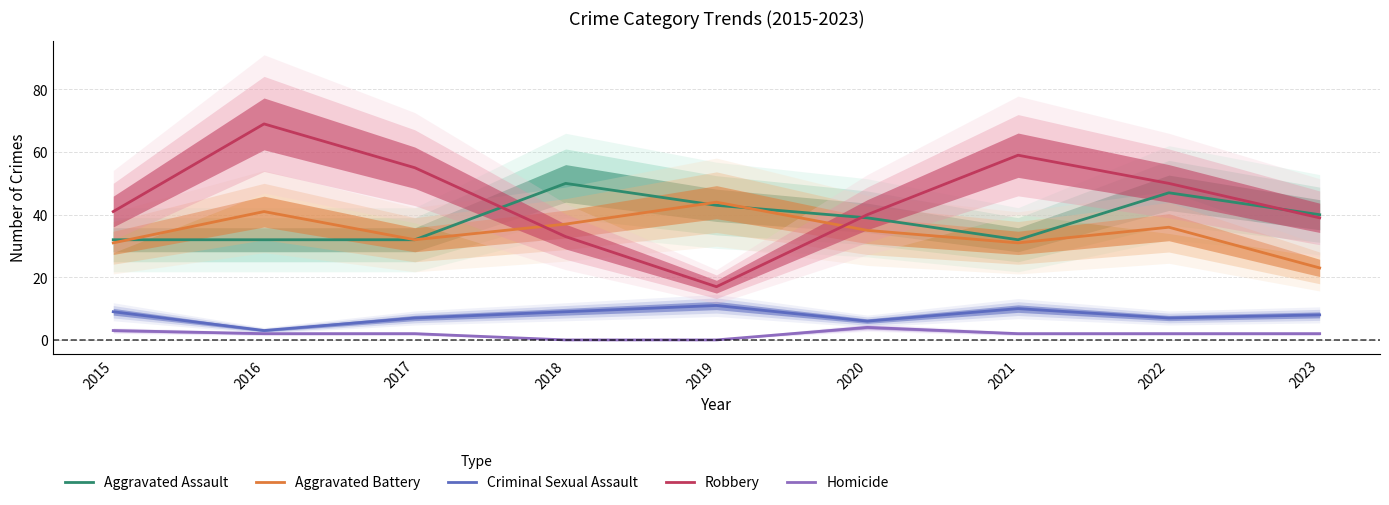

Which series has the largest total across all categories?

Robbery